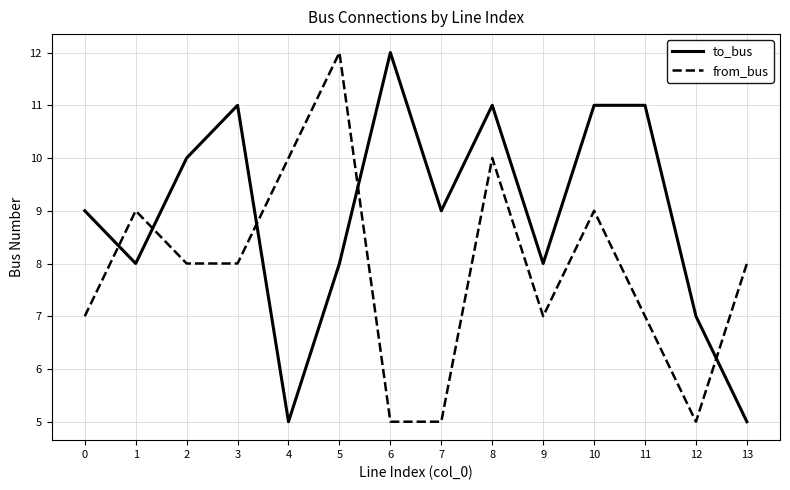

What is the sum of all to_bus values?

125